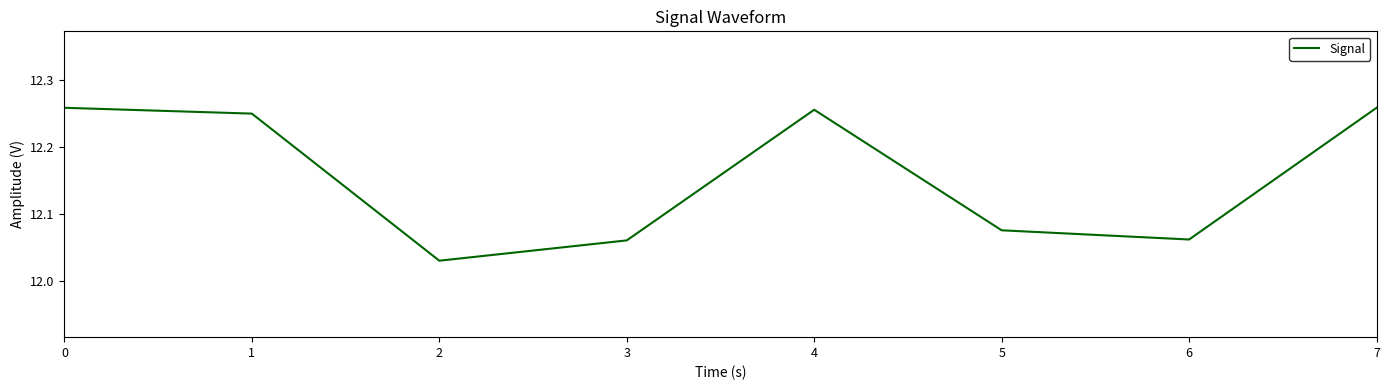

What is the sum of the values at 4 and 7?

24.5